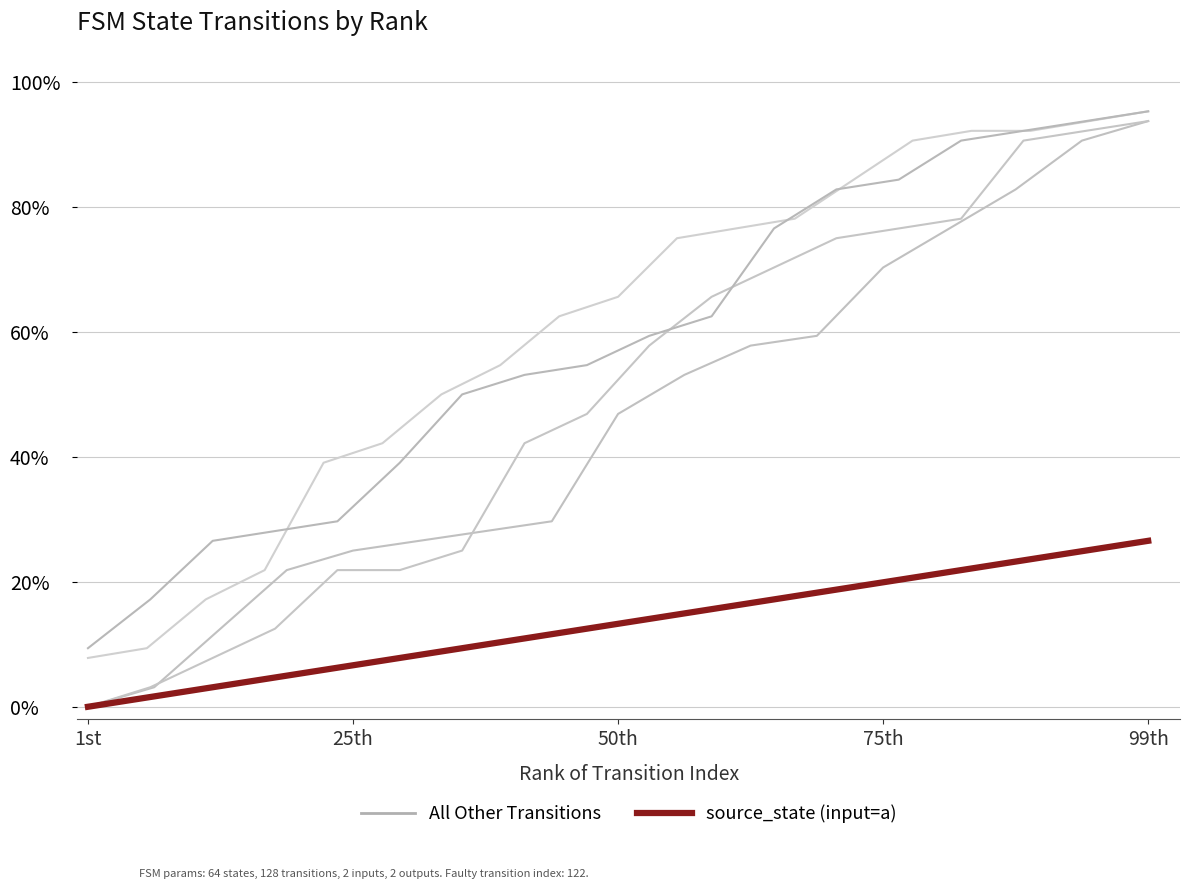

True or false: source_state (input=a) has a value of 0.0 at 7.

False